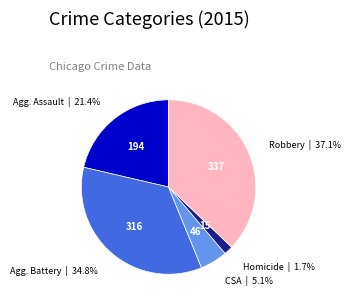

Is there any slice that represents more than half of the pie?

No